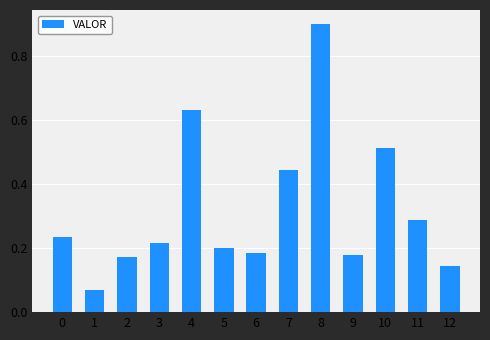

Reading right to left, transcribe all the data shown in this chart.

1447.0	2886.0	5129.7	1797.6	8999.7	4451.6	1839.4	2013.4	6334.8	2158.3	1730.1	701.4	2355.2